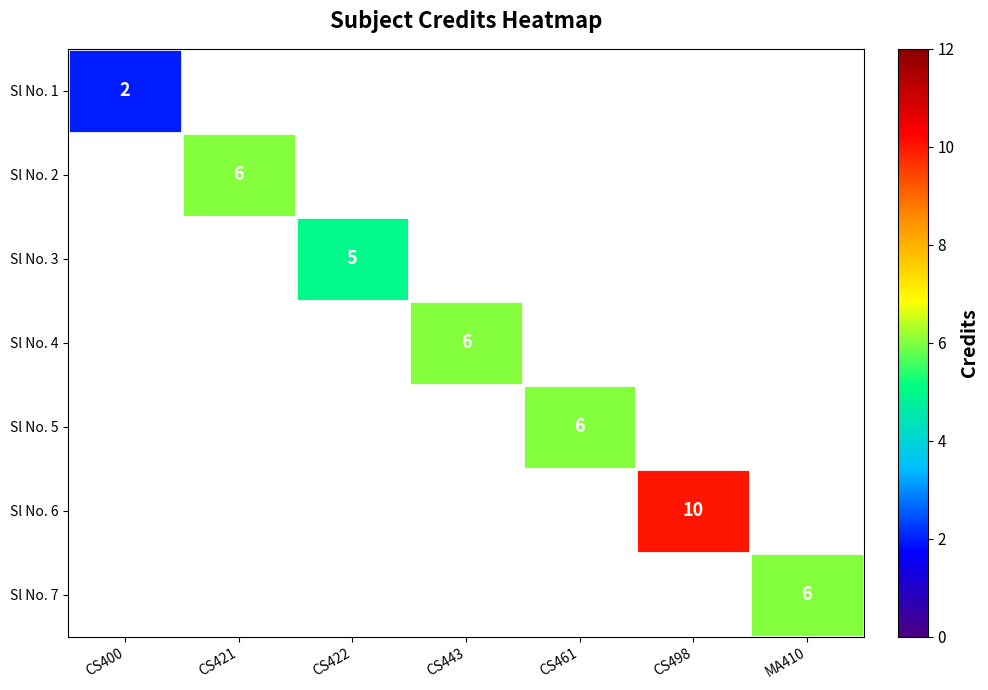

Between CS400 and CS461, which is larger?

CS461